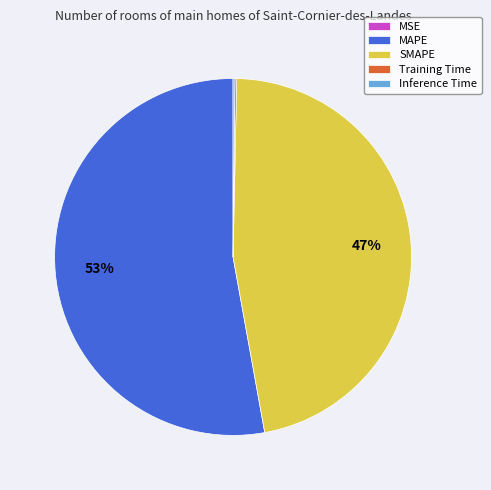

What is the largest slice in the pie chart?

MAPE